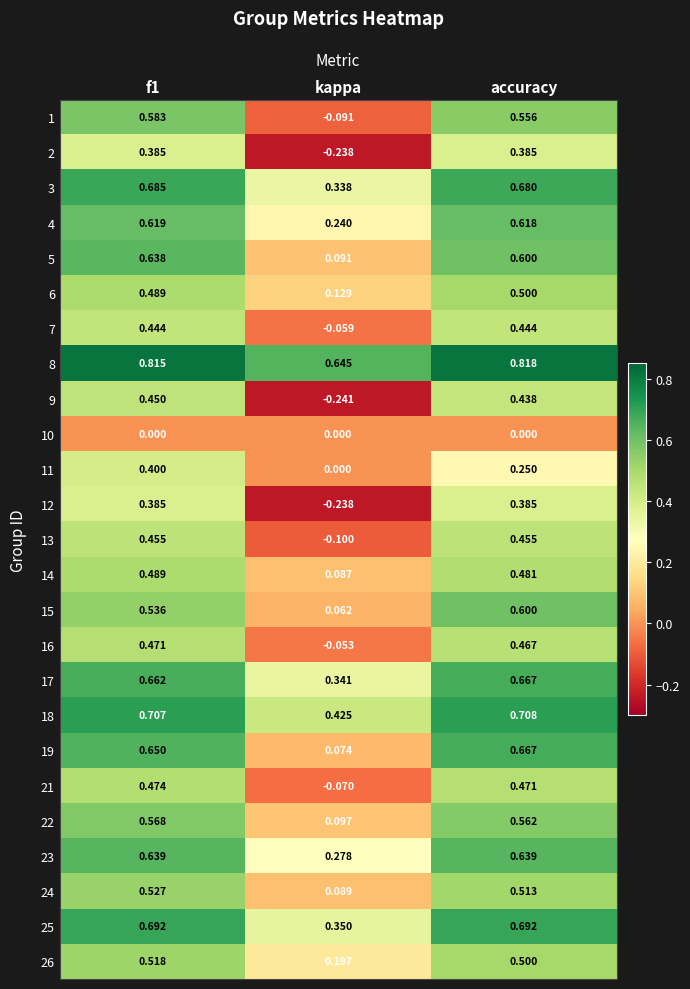

At which category is the sum across all series the highest?

f1